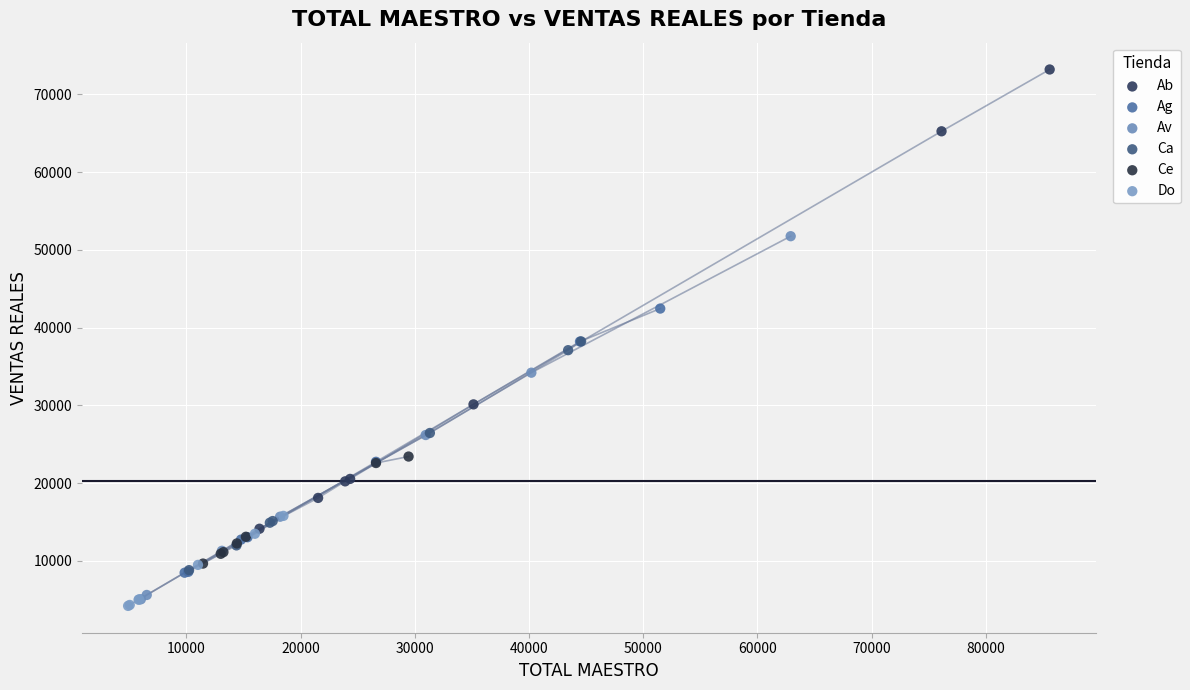

What are all the series names shown in the legend?

Ab, Ag, Av, Ca, Ce, Do